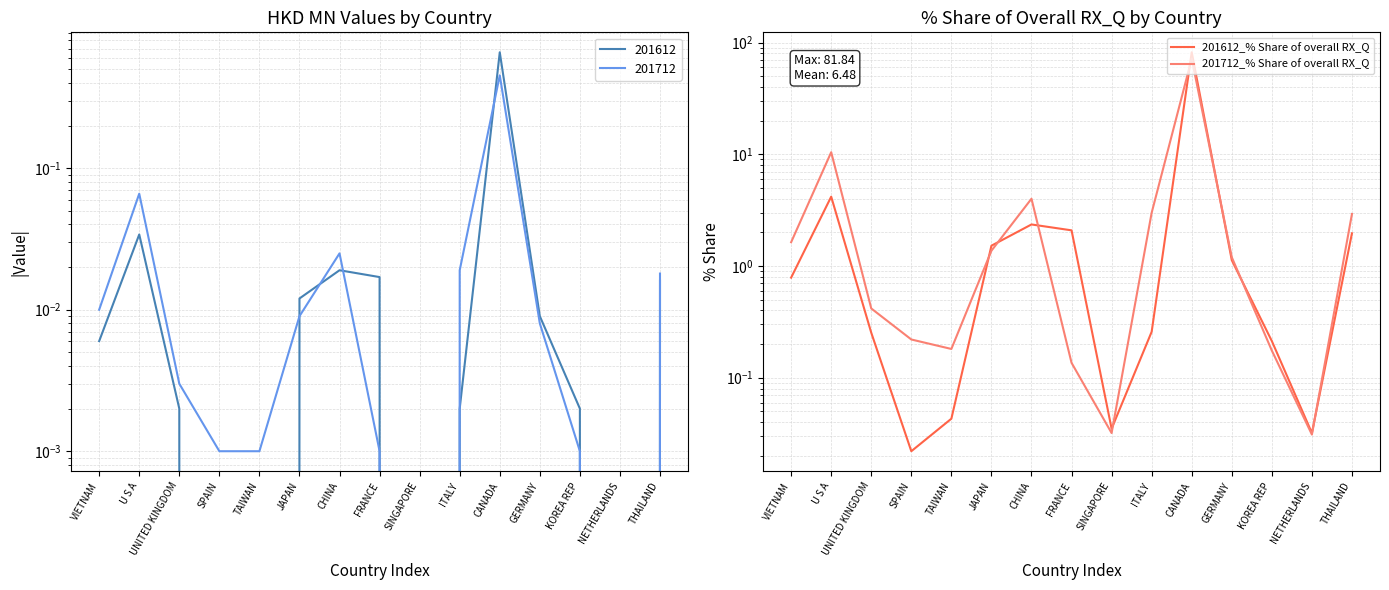

At which category does 201612_% Share of overall RX_Q reach its first local peak?

U S A